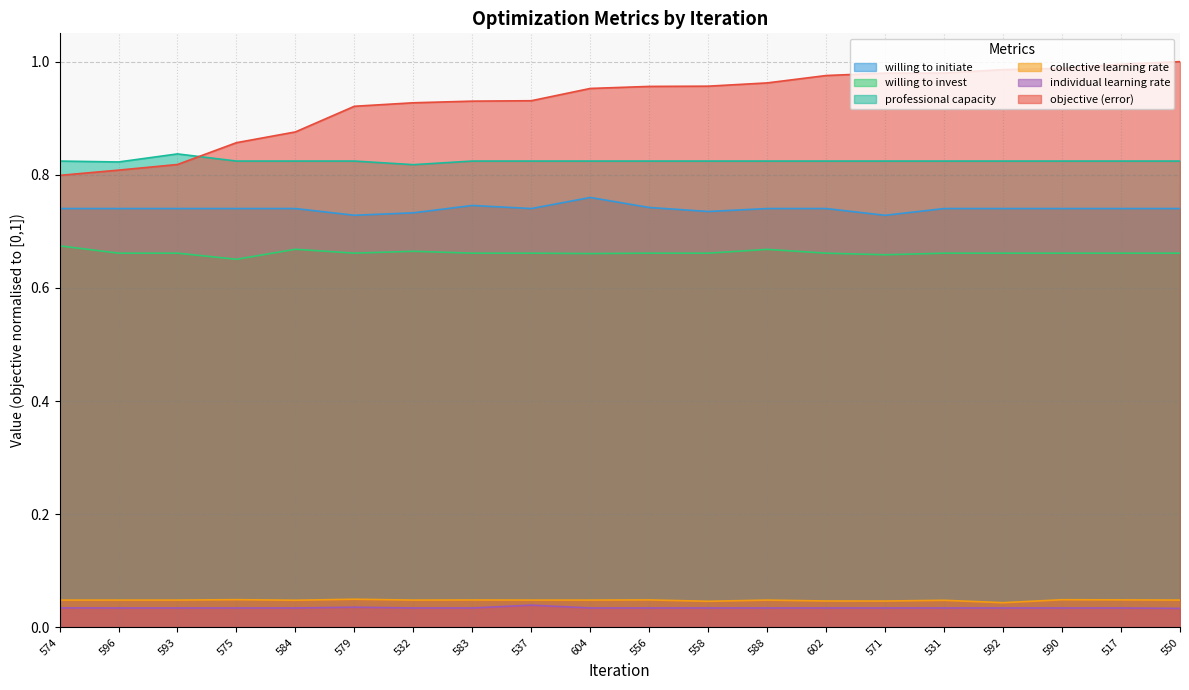

Where is the first local maximum for willing to initiate?

583